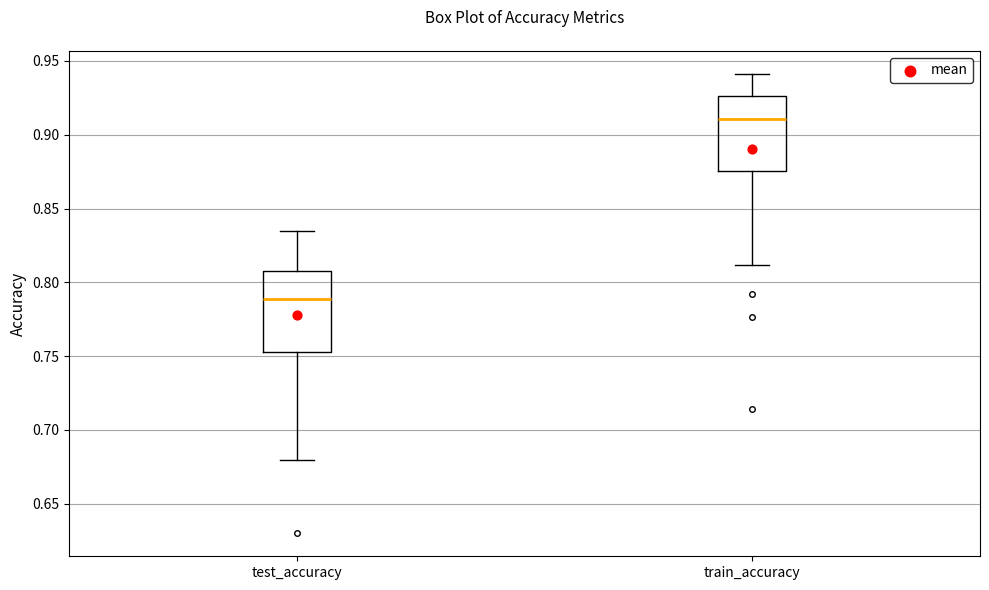

Reading left to right, transcribe this box plot: for each box, give where its median line is, the range the box spans, and where its two whiskers end, as read against the y-axis. The values are not printed on the chart, so give them approximately, as read against the axis.

test_accuracy: median 0.790, box 0.750 to 0.805, whiskers 0.680 to 0.835
train_accuracy: median 0.910, box 0.875 to 0.925, whiskers 0.810 to 0.940